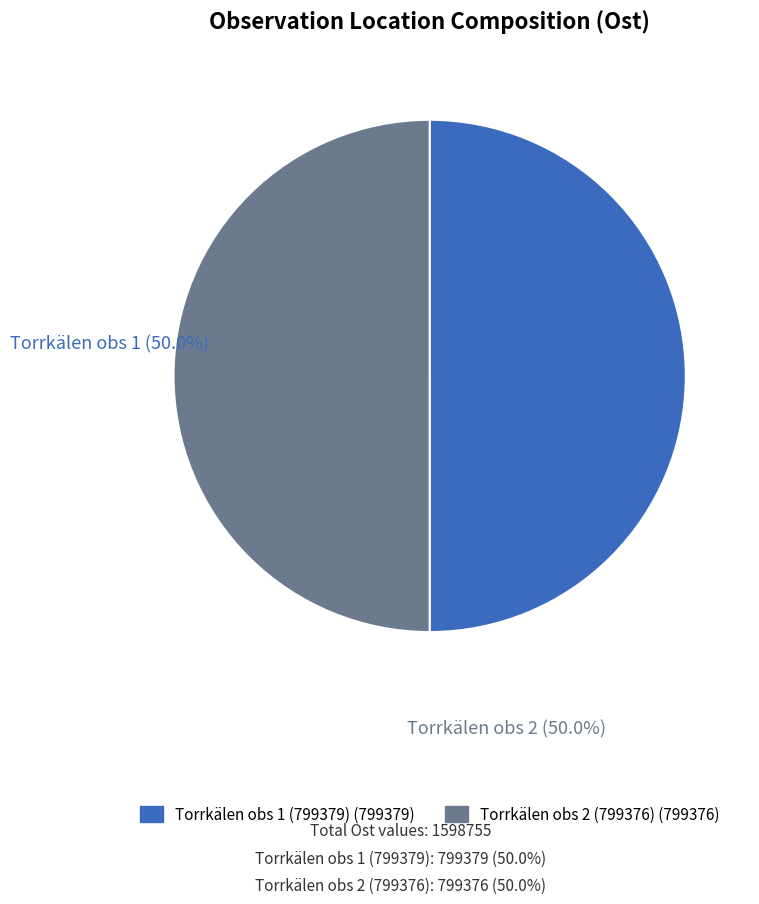

How many slices are in this pie chart?

2